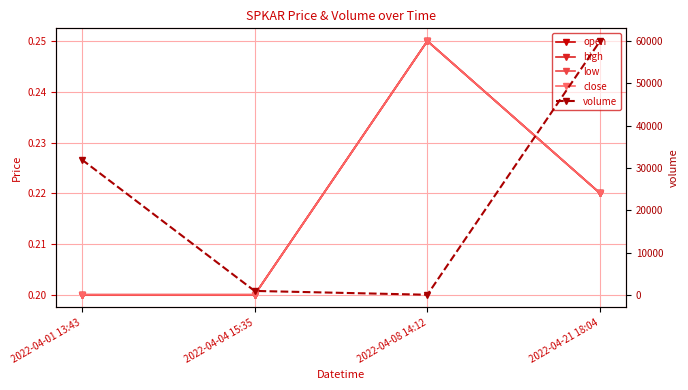

Is the value of volume at 2022-04-01 13:43 greater than the value of low at 2022-04-01 13:43?

Yes